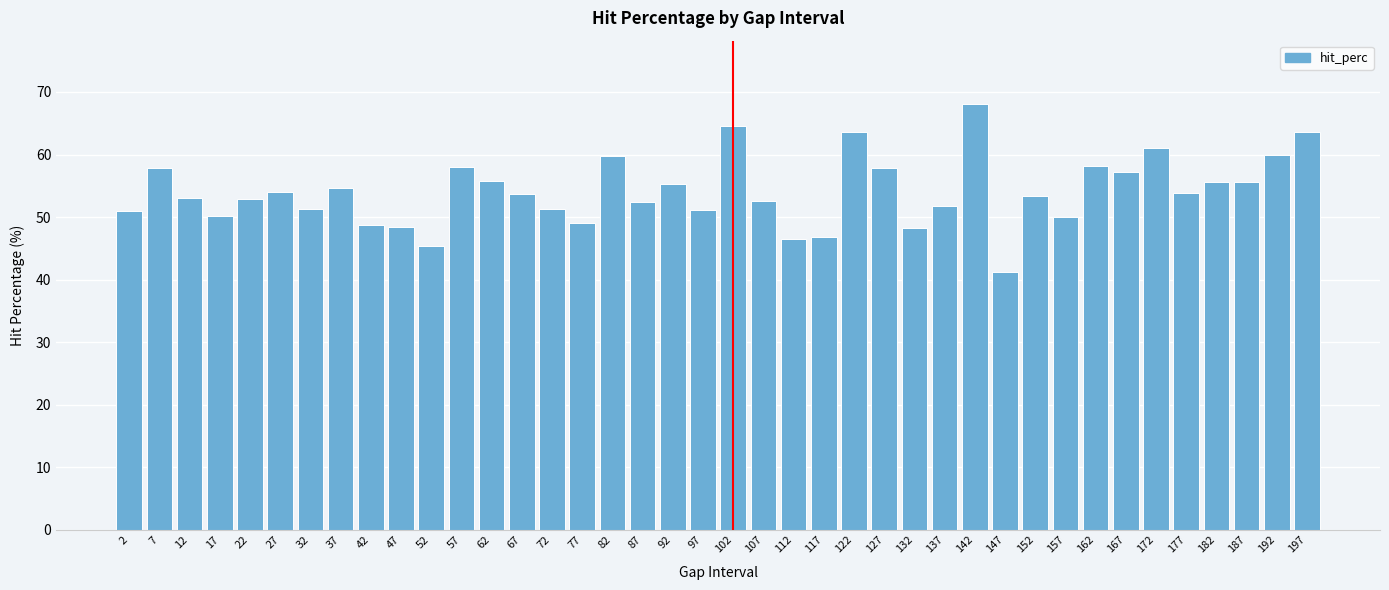

What value does the data have at 22?

52.9